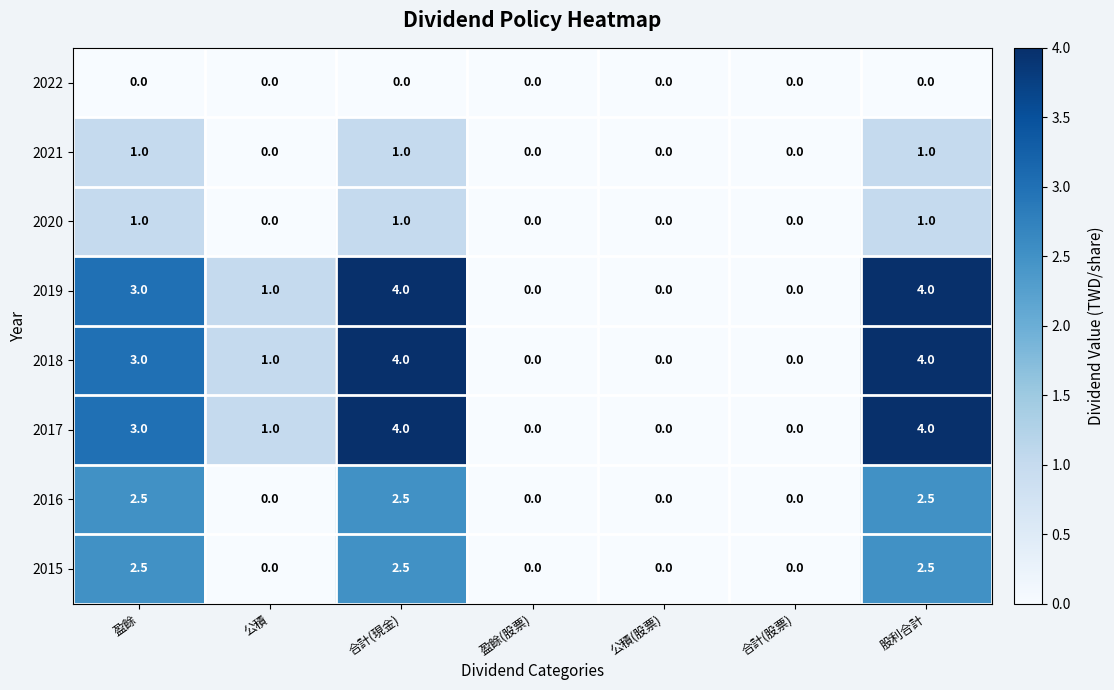

What is the sum of the 2020 values at 公積(股票) and 股利合計?

1.0